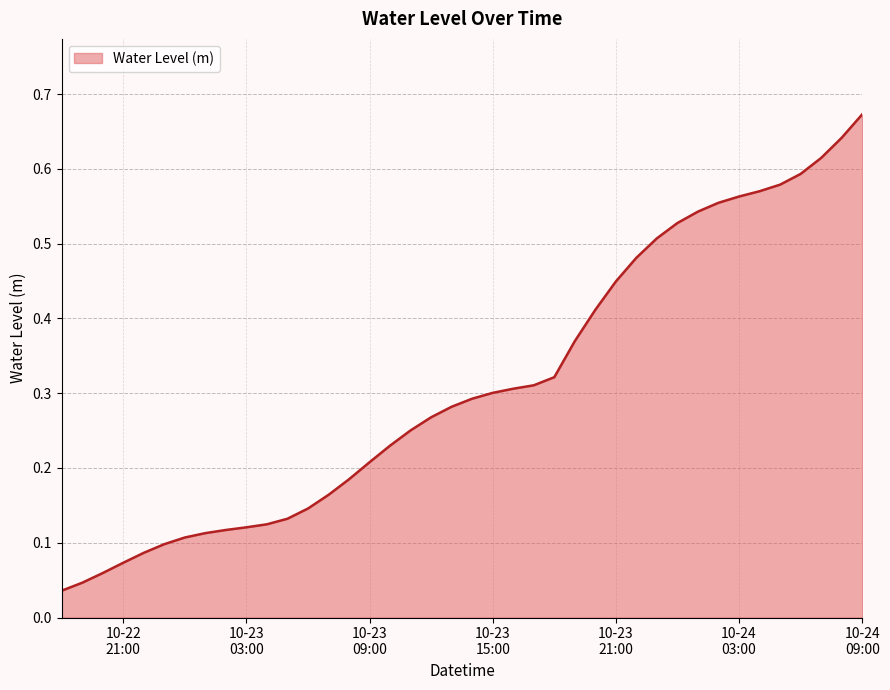

Is this an area chart (filled region under the line)?

Yes